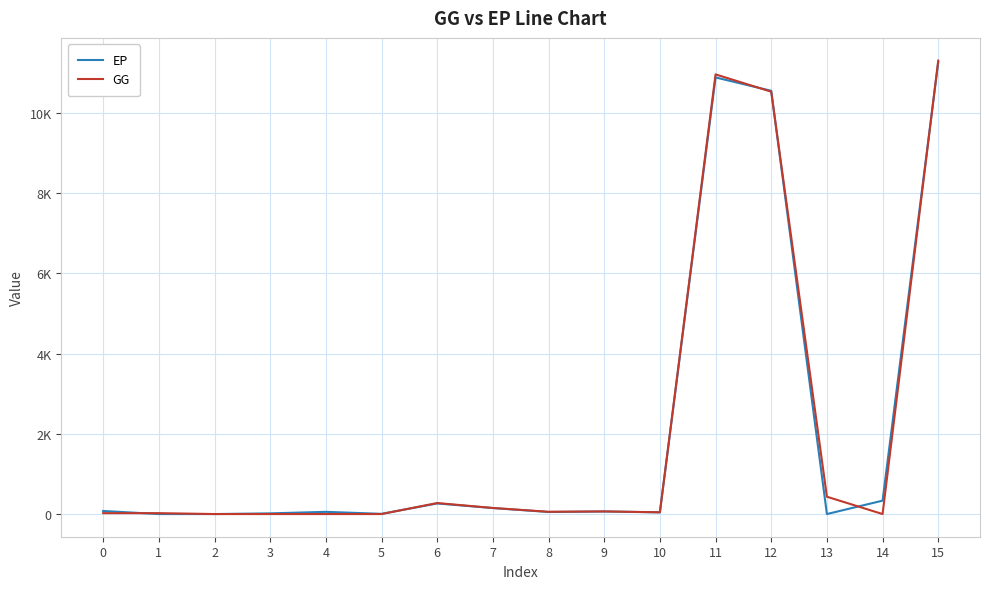

Is this an area chart (filled region under the line)?

No